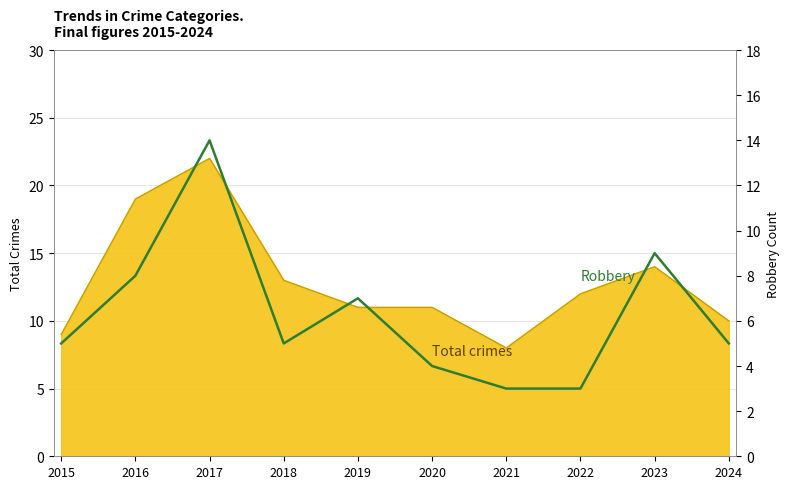

At which category does the chart reach its minimum across all series?

2021